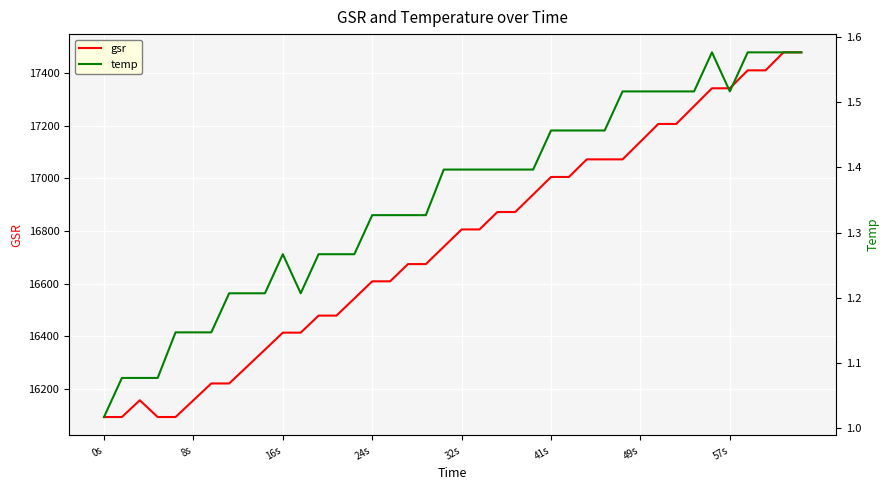

True or false: temp and gsr cross at least once.

False